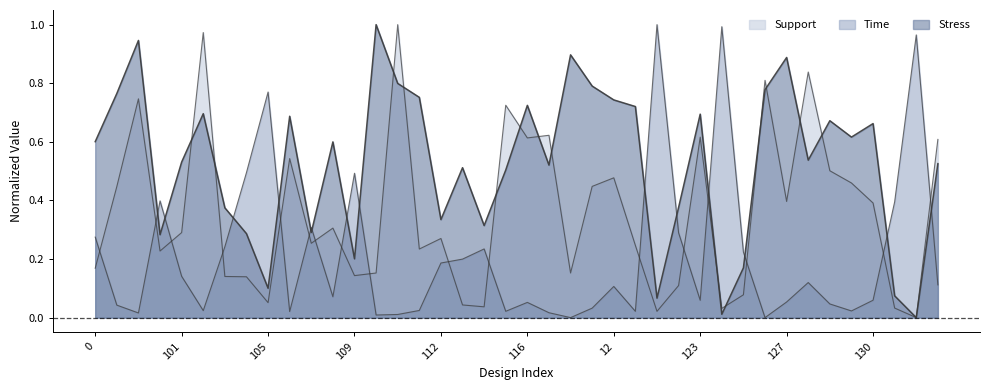

The value of Time at 117 is 0.0. True or false?

False